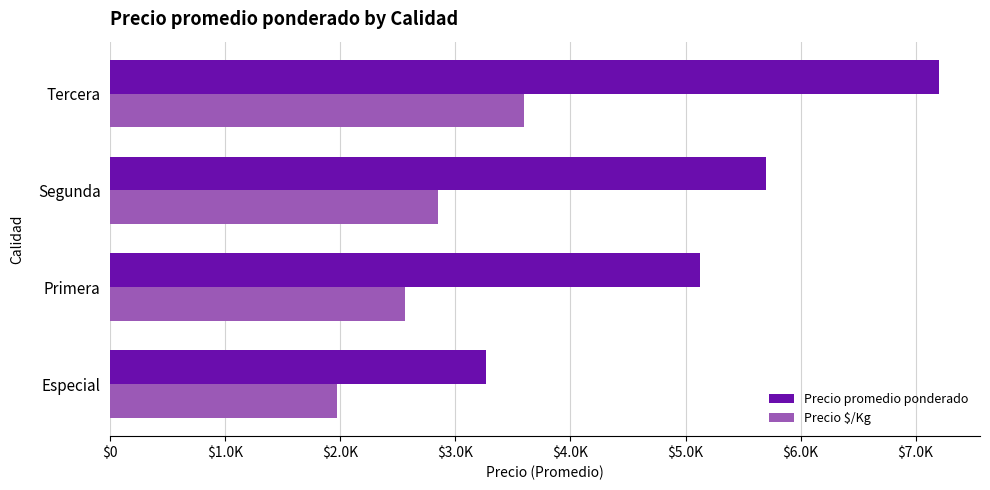

At how many categories does at least one series exceed 3813?

3